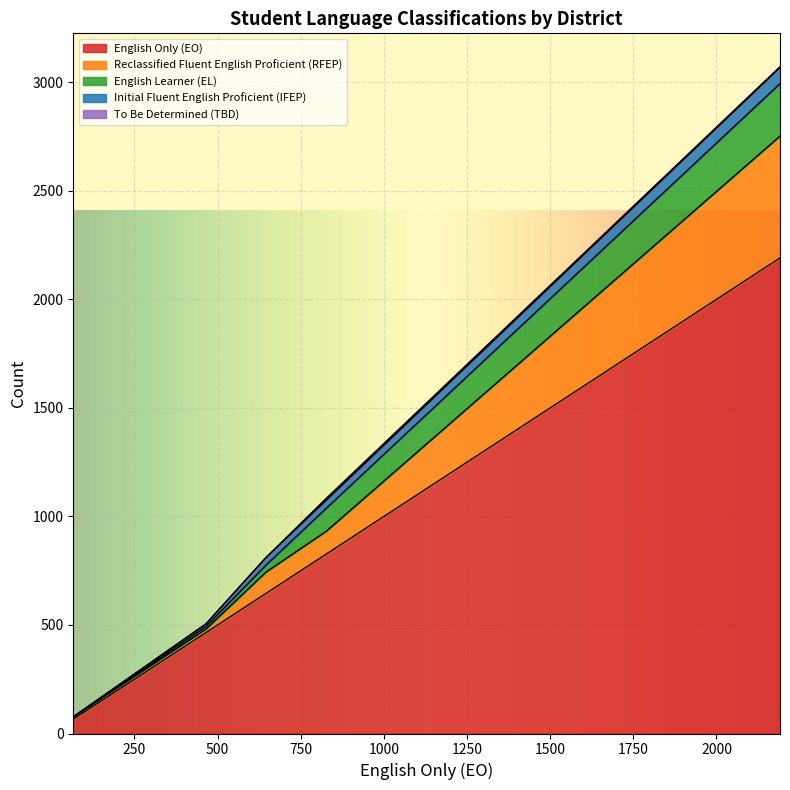

How many values in the English Learner (EL) series are below 32?

3